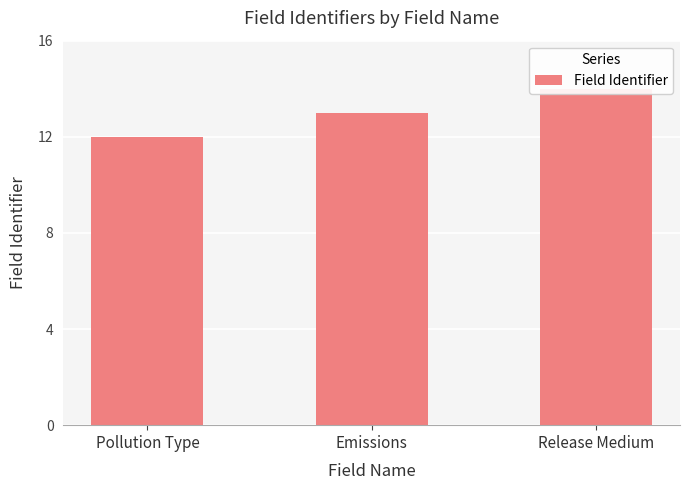

What is the difference between the values at Emissions and Release Medium?

1